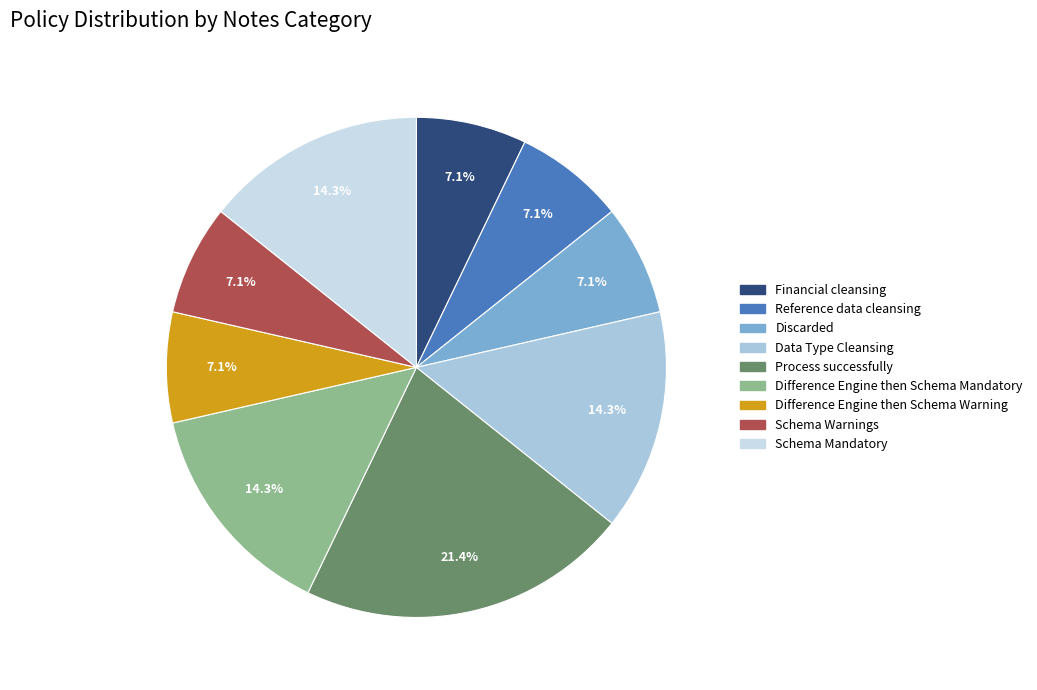

Count the number of slices in the pie.

9